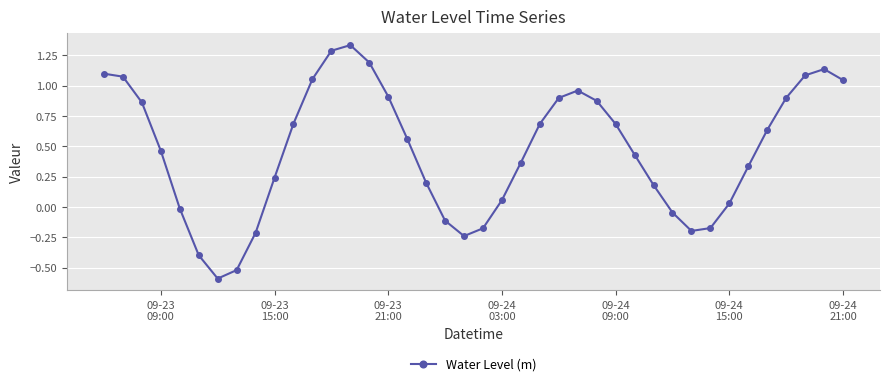

What is the smallest value displayed?

-0.6